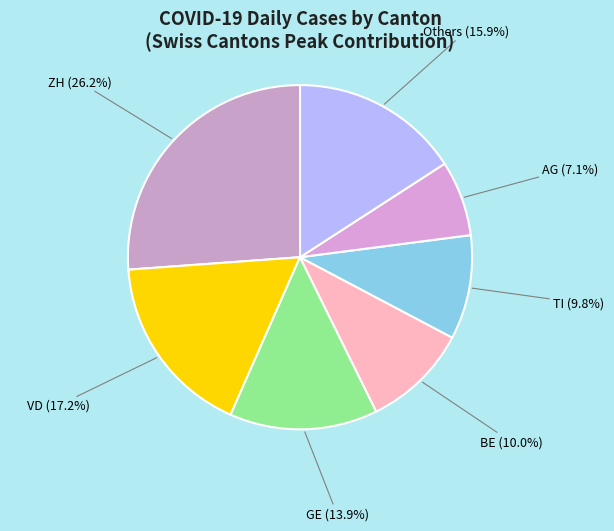

Approximately how many times larger is the value at ZH compared to Others?

1.6